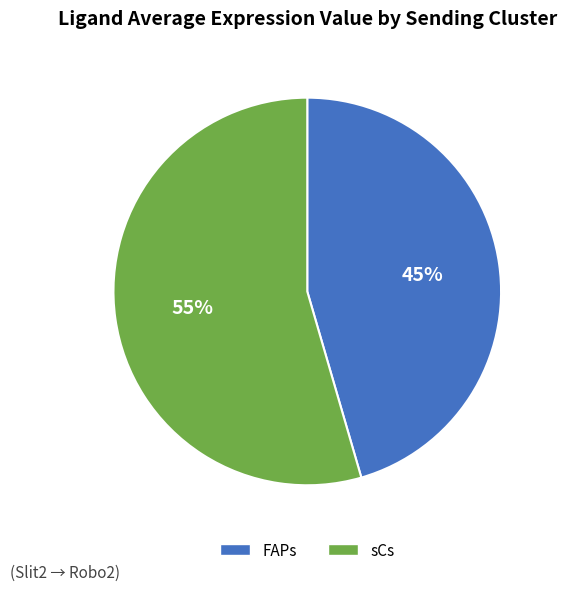

Is the sum of FAPs and sCs greater than half?

Yes